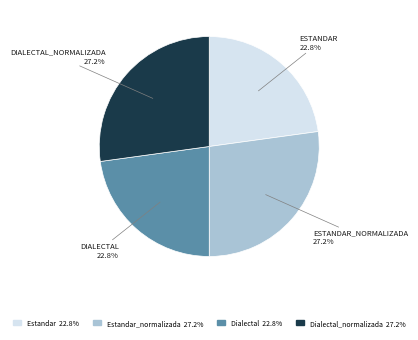

How many segments does this pie chart have?

4